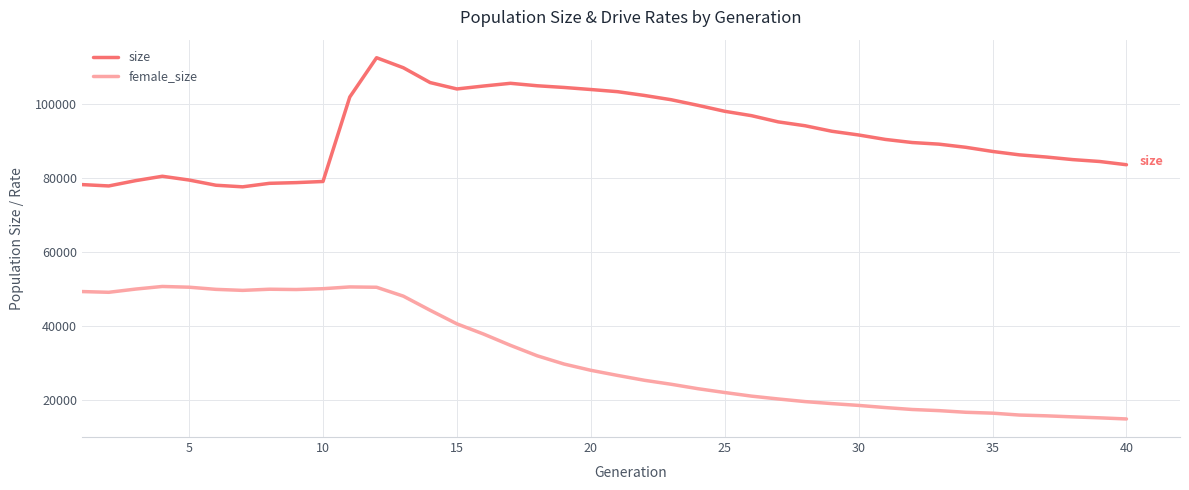

True or false: size and female_size intersect in this chart.

False